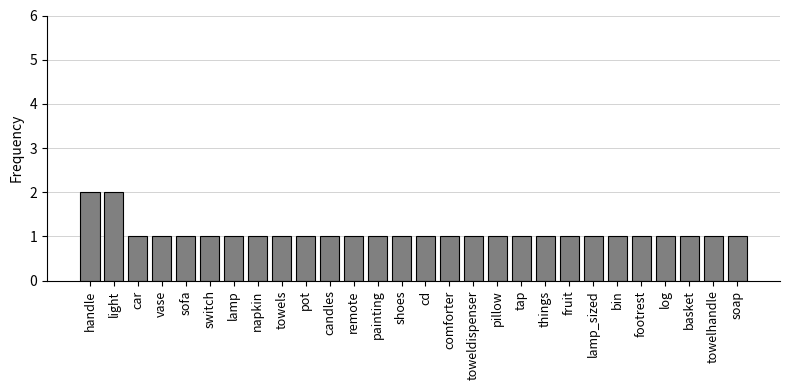

The chart shows a value of 2 at towelhandle. True or false?

False